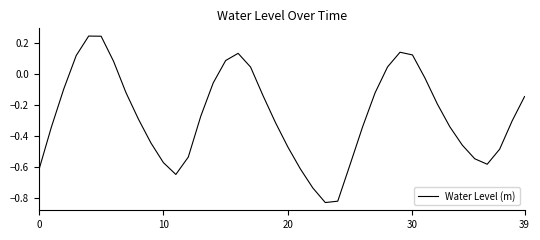

What is the difference between the maximum and minimum values?

1.1